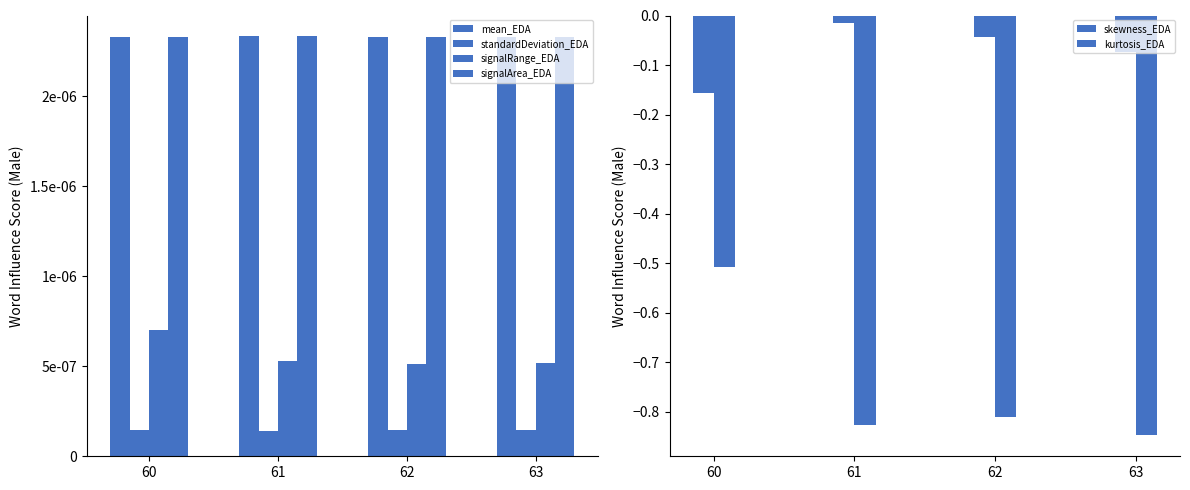

Are the bars horizontal?

No